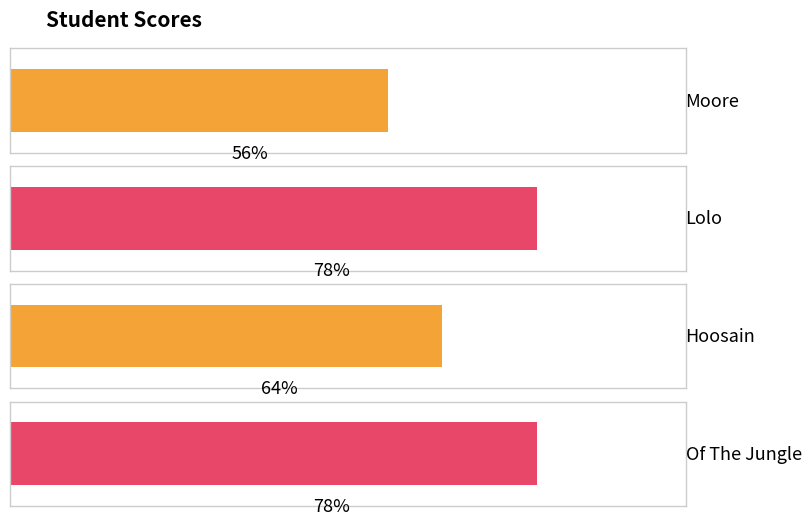

How many categories are shown in the chart?

4